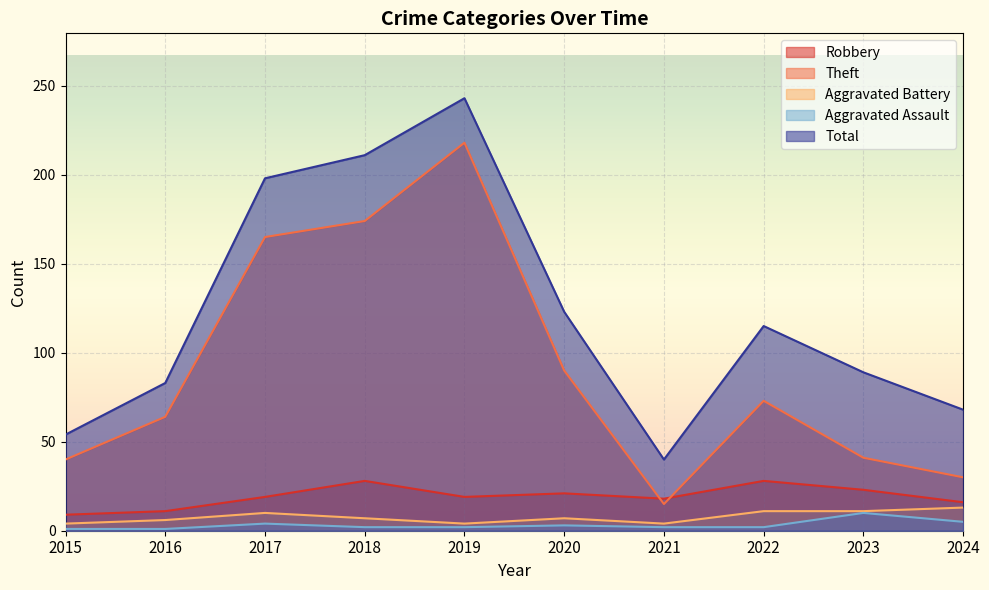

Is it true that Total equals 116 at 2019?

False